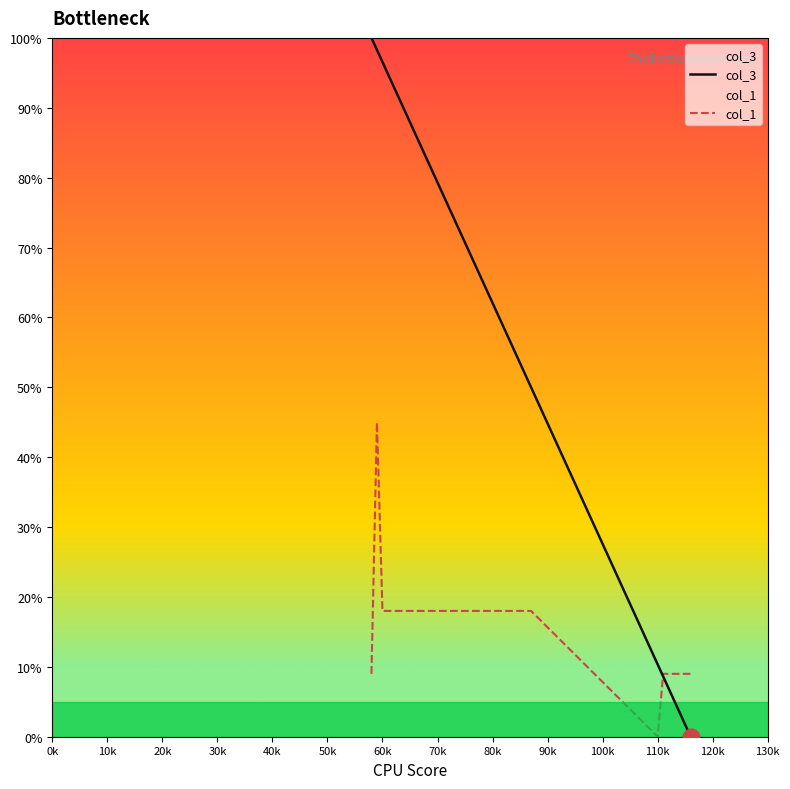

Which series has the widest spread of values?

col_3